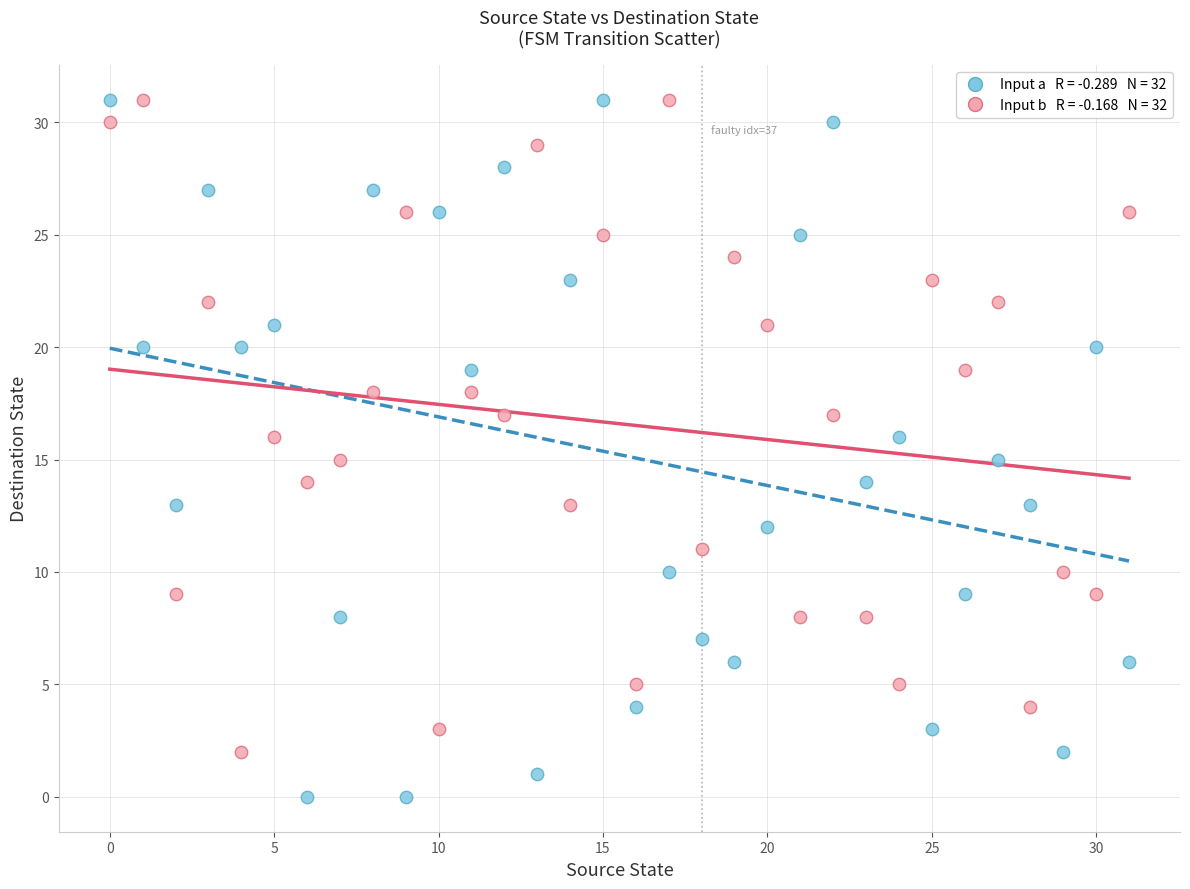

Across all data points, what is the range of Y values (max minus min)?

31